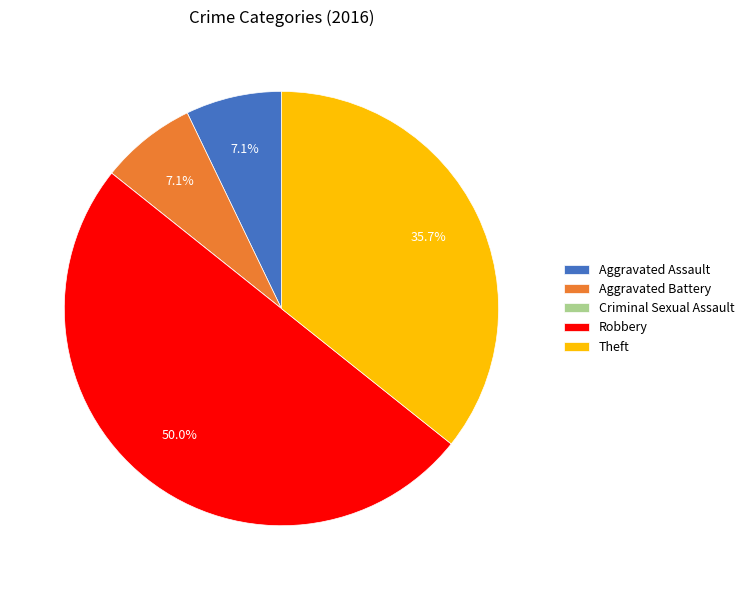

Is Theft the majority of the pie?

No